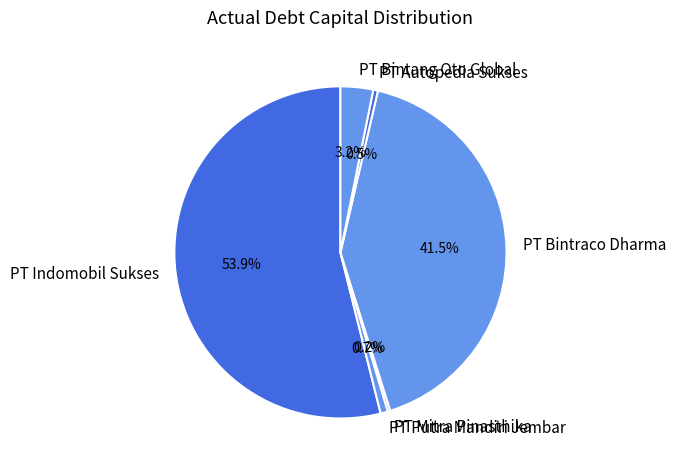

What portion of the pie excludes PT Autopedia Sukses?

99.5%